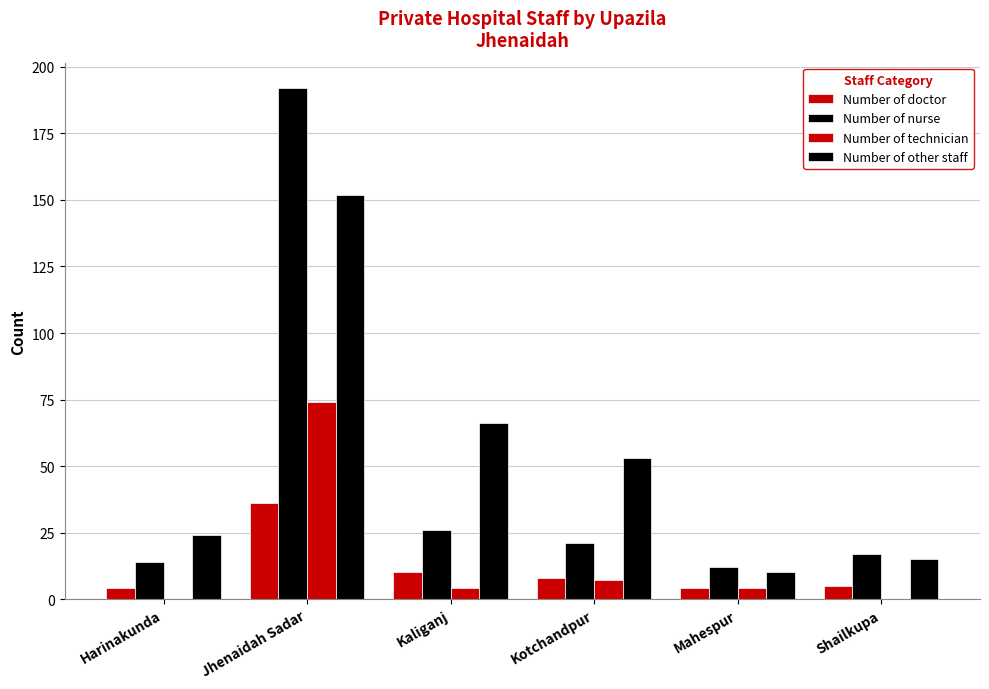

List the labels in order of Number of technician value, smallest first.

Harinakunda, Shailkupa, Kaliganj, Mahespur, Kotchandpur, Jhenaidah Sadar